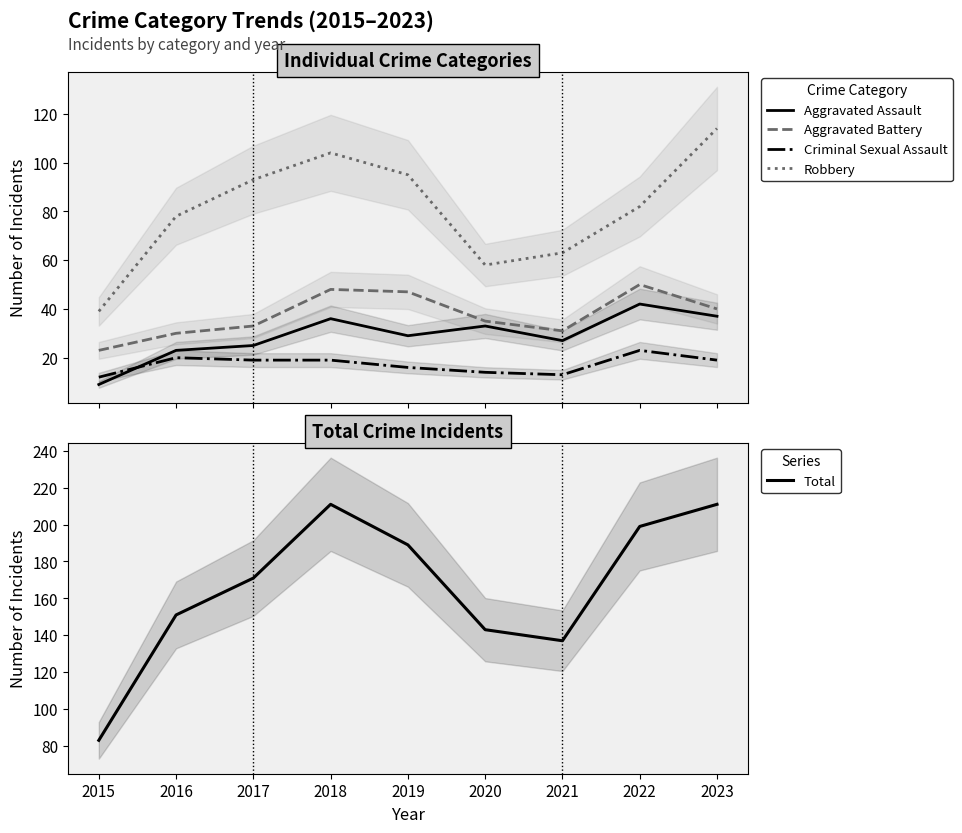

What is the greatest value displayed?

211